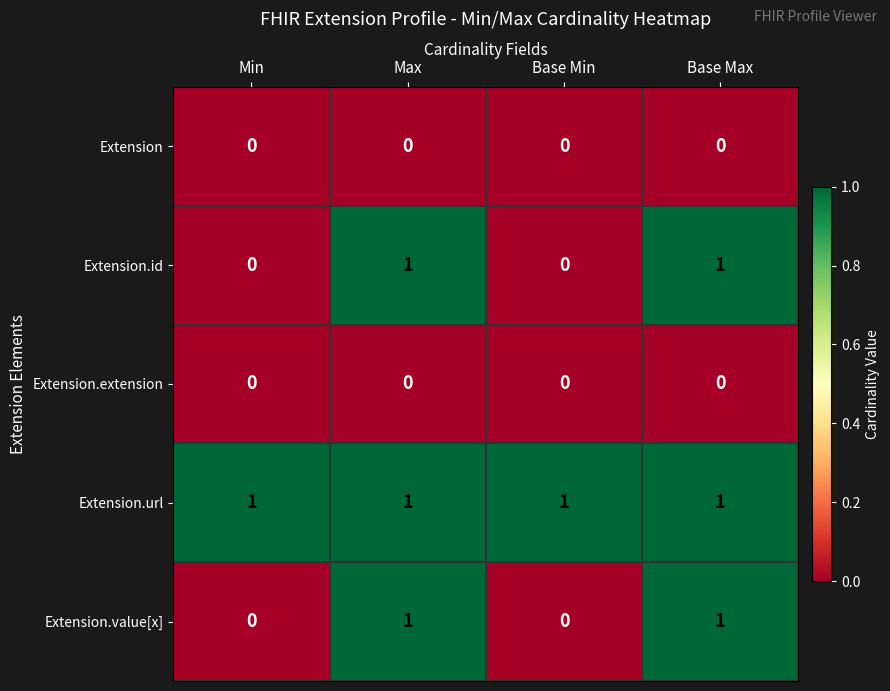

Which series has the largest total across all categories?

Extension.url